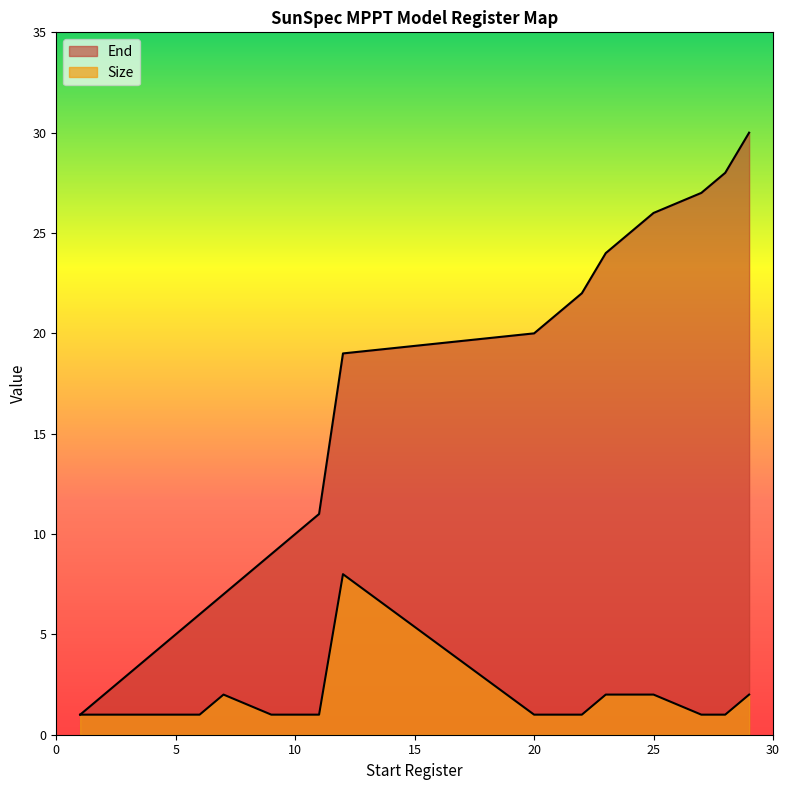

True or false: End and Size intersect in this chart.

False